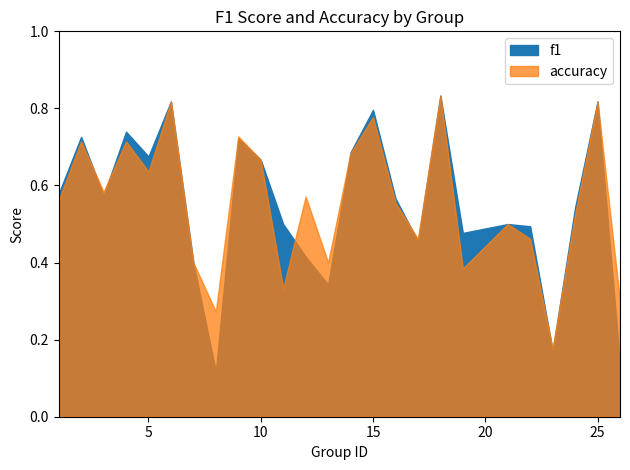

What is the difference between the maximum and minimum values in the f1 series?

0.7